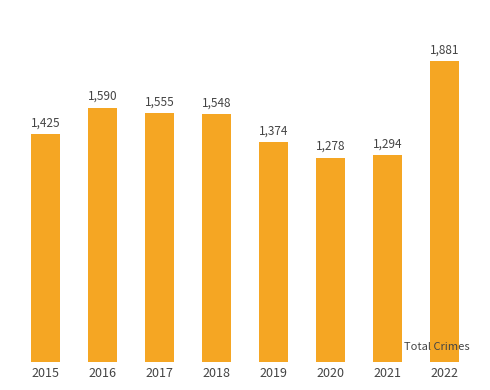

Is it true that the value at 2021 is 646?

False